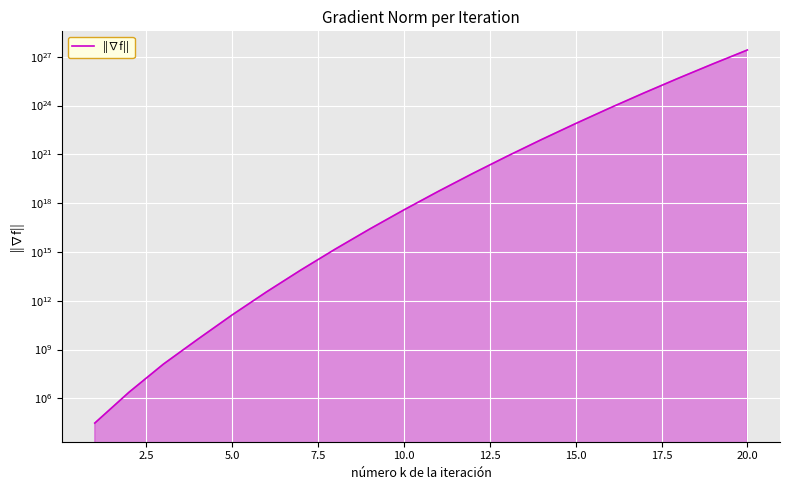

True or false: the data has more than 0 interior local peaks.

False